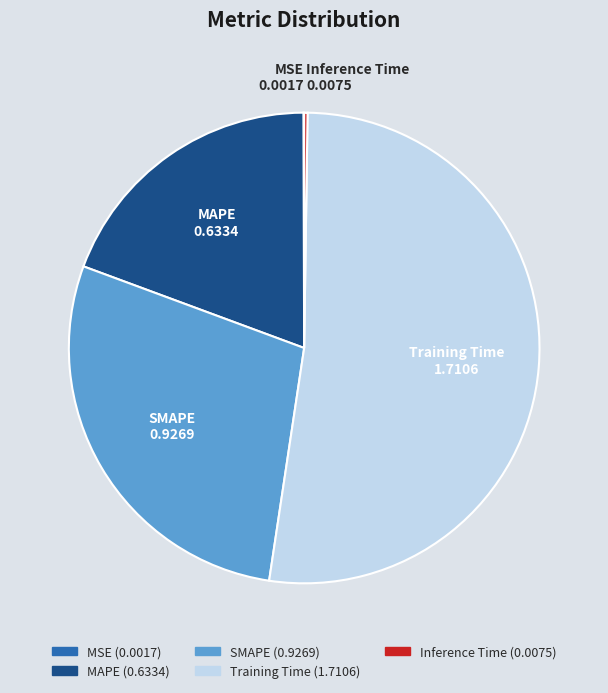

True or false: SMAPE accounts for 28% of the total.

True